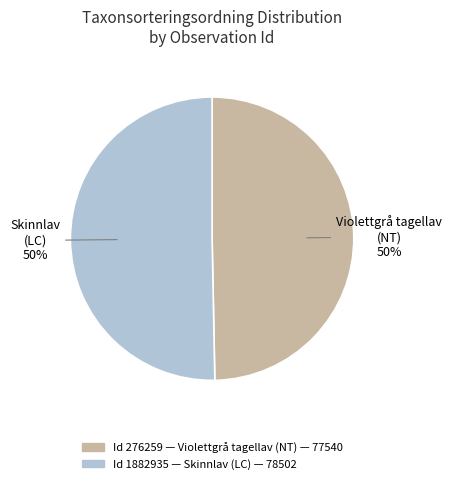

To the nearest percent, what is the average slice percentage?

50%